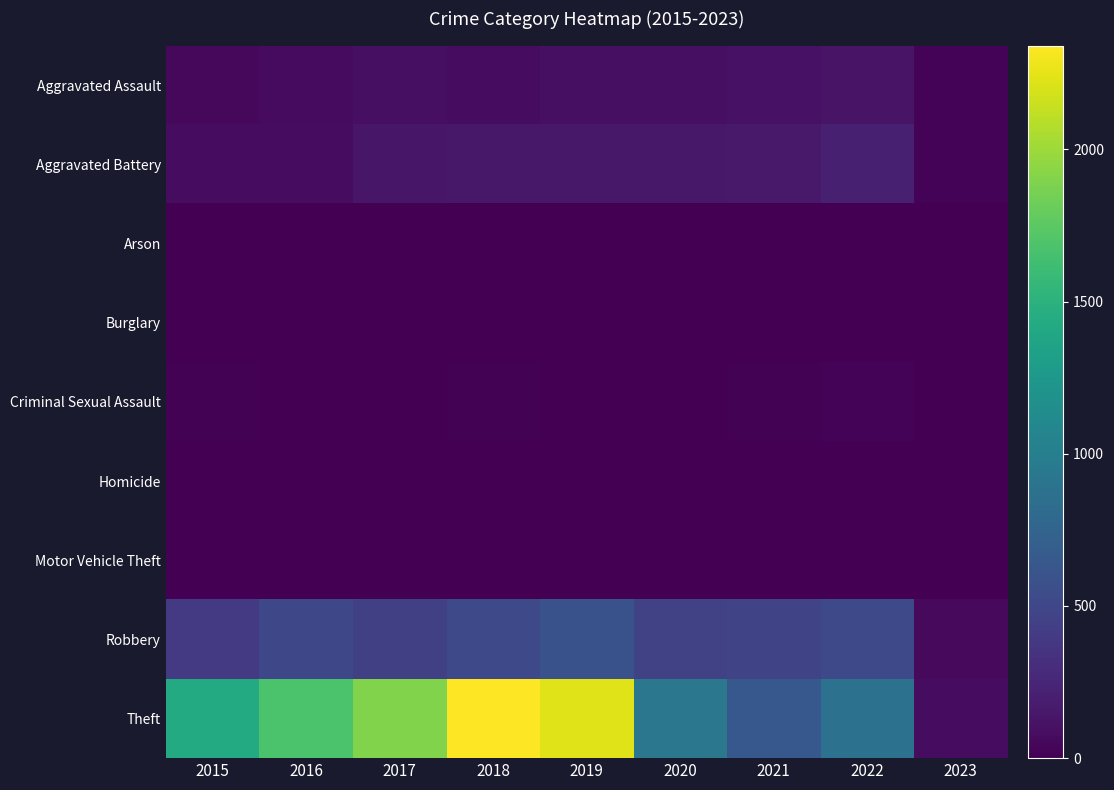

Reading right to left, list all the values displayed in this chart.

Aggravated Assault: 2023=24	2022=121	2021=110	2020=94	2019=98	2018=77	2017=95	2016=71	2015=46
Aggravated Battery: 2023=23	2022=202	2021=163	2020=150	2019=148	2018=152	2017=142	2016=82	2015=82
Arson: 2023=0	2022=5	2021=2	2020=1	2019=1	2018=1	2017=0	2016=0	2015=3
Burglary: 2023=0	2022=0	2021=1	2020=0	2019=1	2018=0	2017=2	2016=0	2015=0
Criminal Sexual Assault: 2023=4	2022=23	2021=14	2020=3	2019=8	2018=11	2017=8	2016=8	2015=12
Homicide: 2023=0	2022=5	2021=4	2020=3	2019=2	2018=1	2017=1	2016=1	2015=0
Motor Vehicle Theft: 2023=0	2022=2	2021=2	2020=3	2019=1	2018=1	2017=2	2016=4	2015=1
Robbery: 2023=59	2022=521	2021=484	2020=450	2019=591	2018=519	2017=446	2016=510	2015=395
Theft: 2023=74	2022=880	2021=642	2020=930	2019=2230	2018=2341	2017=1896	2016=1676	2015=1429